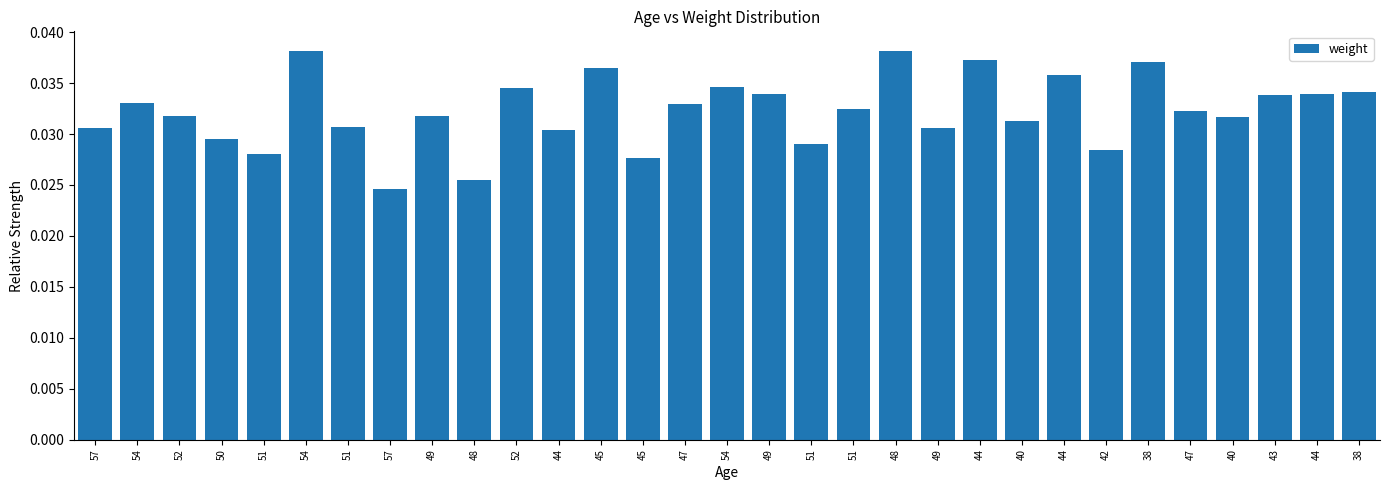

Count the number of data series in this chart.

1